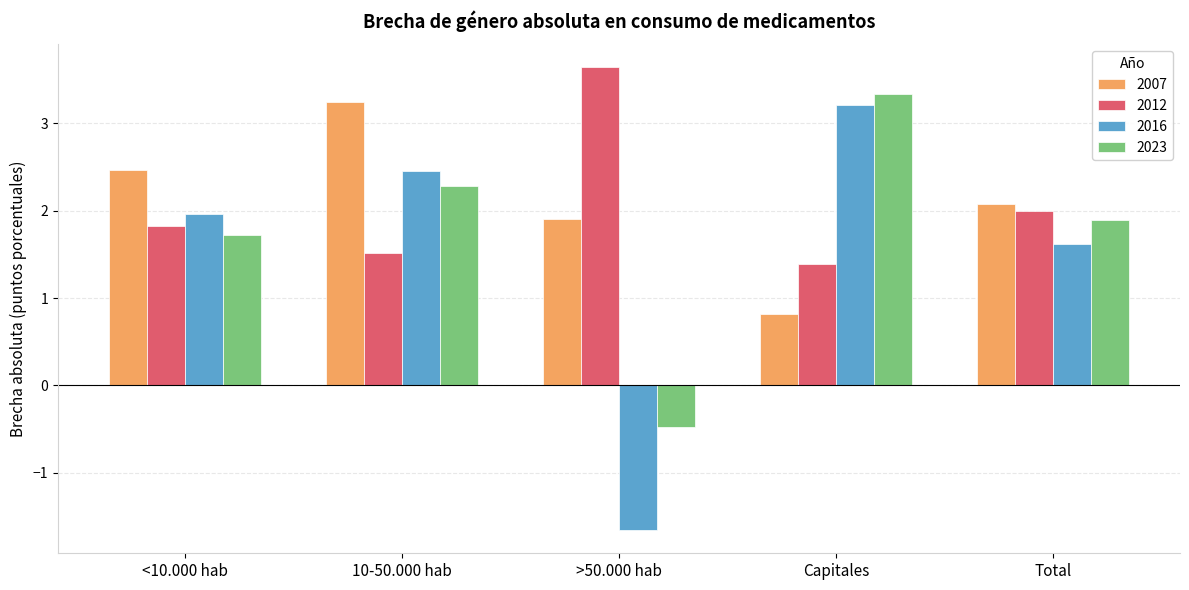

Does the chart contain stacked bars?

No